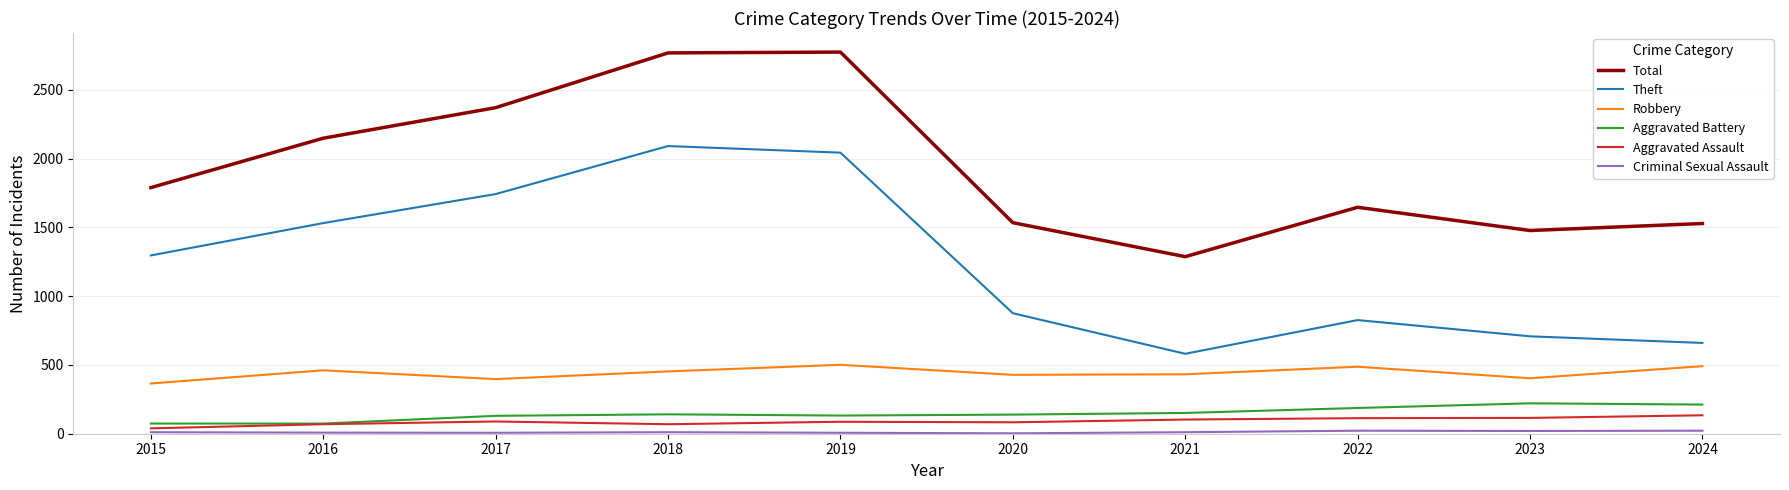

In Aggravated Assault, how many points are lower than both neighbors (excluding endpoints)?

2